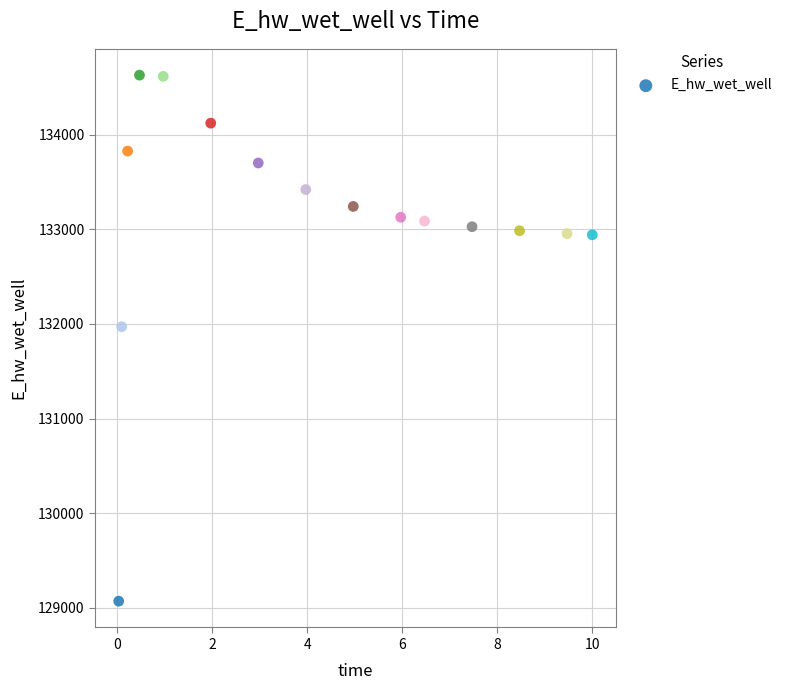

What is the range of Y values (max minus min)?

5557.7